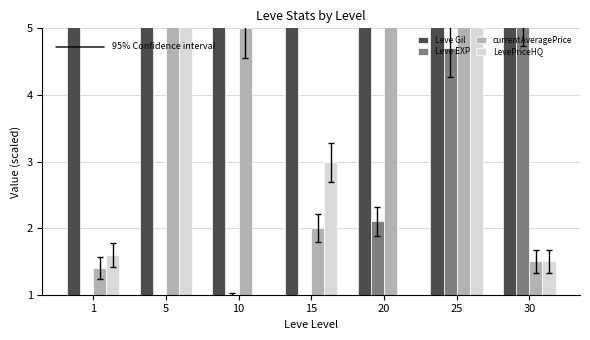

The LevePriceHQ series shows 0.0 at 20. True or false?

True